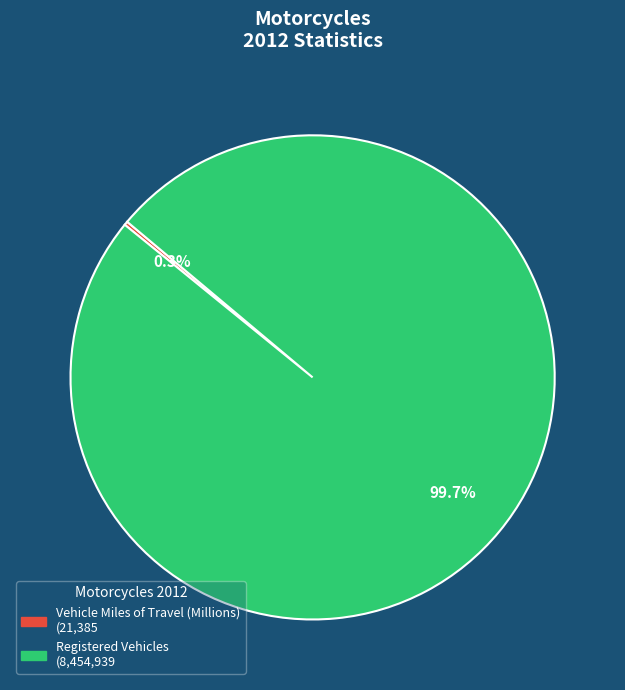

What is the largest slice in the pie chart?

Registered Vehicles